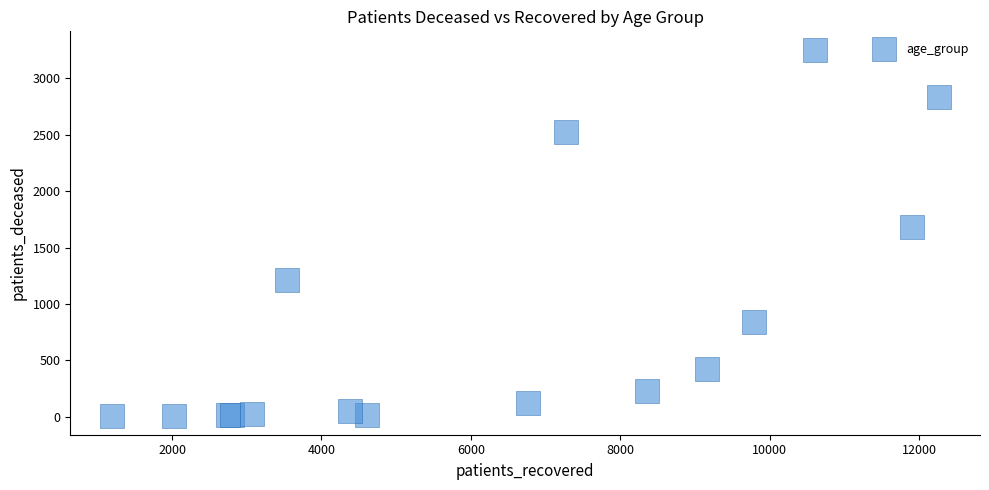

What Y value in the scatter plot is closest to 1629?

1680